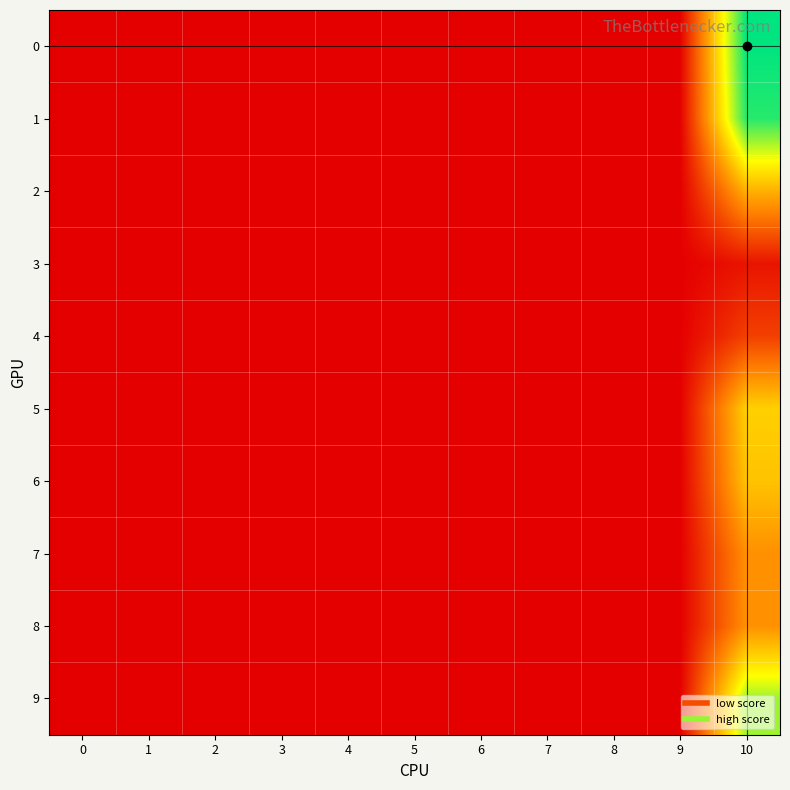

Reading left to right, transcribe all the data shown in this chart.

0: 0=0.0	1=0.0	2=0.0	3=0.0	4=0.0	5=0.0	6=0.0	7=0.0	8=0.0	9=0.0	10=0.3
1: 0=0.0	1=0.0	2=0.0	3=0.0	4=0.0	5=0.0	6=0.0	7=0.0	8=0.0	9=0.0	10=0.3
2: 0=0.0	1=0.0	2=0.0	3=0.0	4=0.0	5=0.0	6=0.0	7=0.0	8=0.0	9=0.0	10=0.1
3: 0=0.0	1=0.0	2=0.0	3=0.0	4=0.0	5=0.0	6=0.0	7=0.0	8=0.0	9=0.0	10=0.0
4: 0=0.0	1=0.0	2=0.0	3=0.0	4=0.0	5=0.0	6=0.0	7=0.0	8=0.0	9=0.0	10=0.1
5: 0=0.0	1=0.0	2=0.0	3=0.0	4=0.0	5=0.0	6=0.0	7=0.0	8=0.0	9=0.0	10=0.2
6: 0=0.0	1=0.0	2=0.0	3=0.0	4=0.0	5=0.0	6=0.0	7=0.0	8=0.0	9=0.0	10=0.2
7: 0=0.0	1=0.0	2=0.0	3=0.0	4=0.0	5=0.0	6=0.0	7=0.0	8=0.0	9=0.0	10=0.1
8: 0=0.0	1=0.0	2=0.0	3=0.0	4=0.0	5=0.0	6=0.0	7=0.0	8=0.0	9=0.0	10=0.1
9: 0=0.0	1=0.0	2=0.0	3=0.0	4=0.0	5=0.0	6=0.0	7=0.0	8=0.0	9=0.0	10=0.2